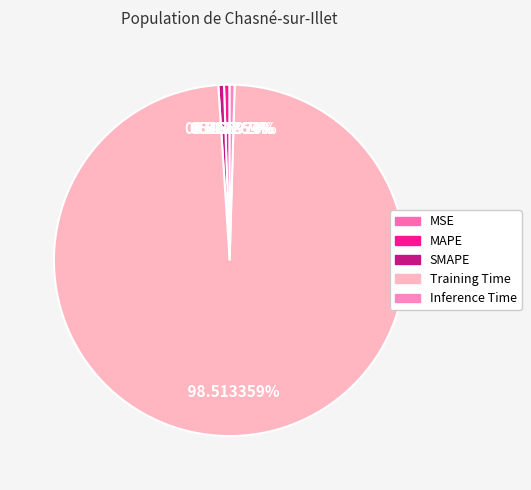

Rank the categories by value from highest to lowest.

Training Time, SMAPE, MAPE, Inference Time, MSE